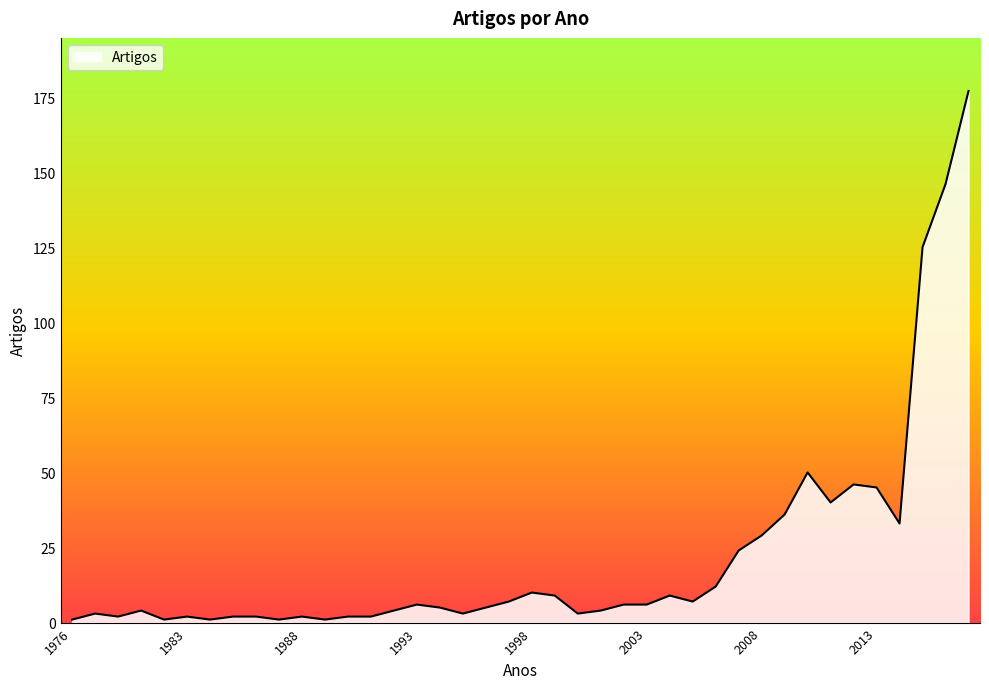

What is the difference between the maximum and minimum values?

176